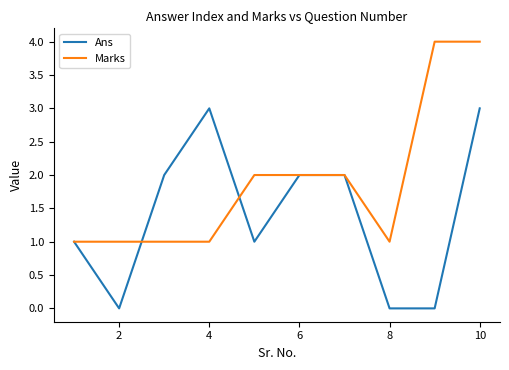

Rank the series by their maximum value, from highest to lowest.

Marks, Ans